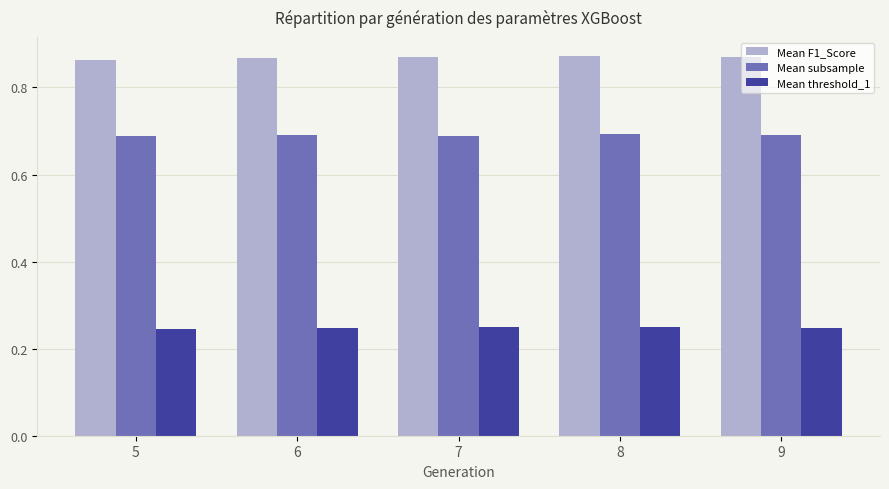

Rank the series at 6 from lowest to highest value.

Mean threshold_1, Mean subsample, Mean F1_Score